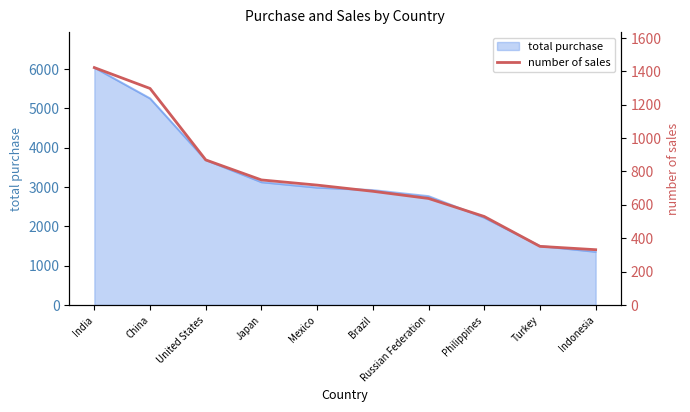

What is the maximum value shown in the chart?

1422